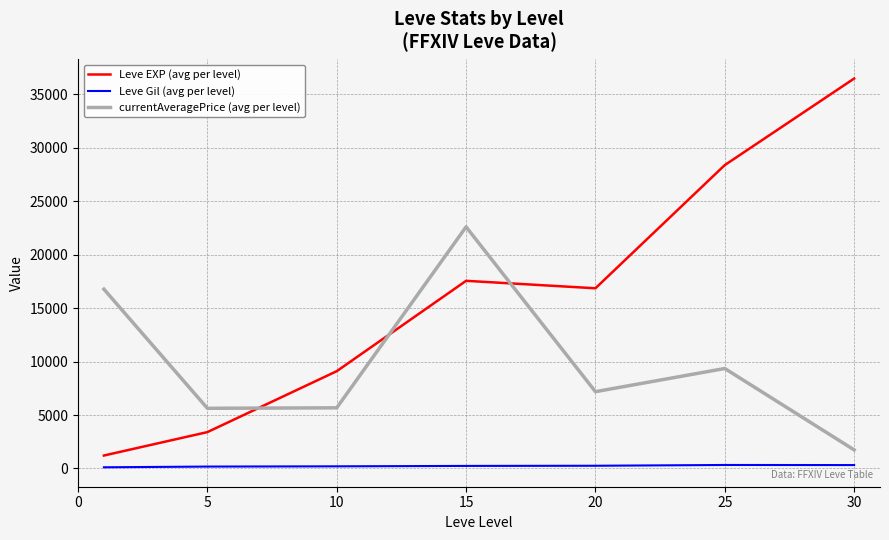

Which series has the largest range (max minus min)?

Leve EXP (avg per level)